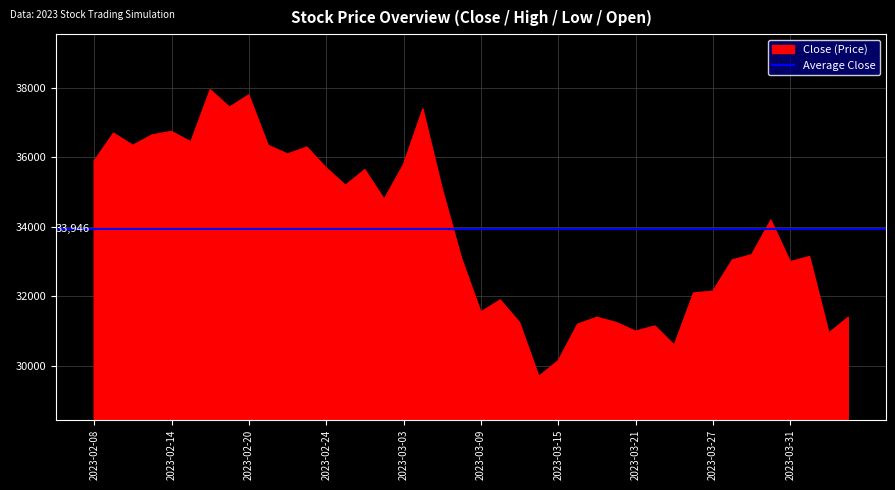

How many distinct data groups are displayed?

1